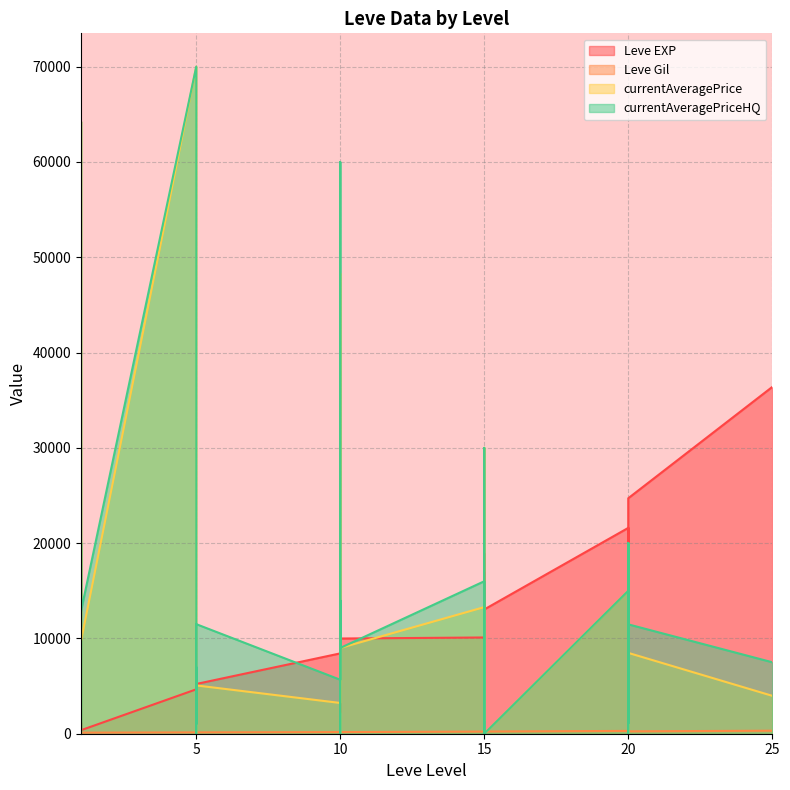

What is the difference between the maximum and minimum values in the Leve EXP series?

36020